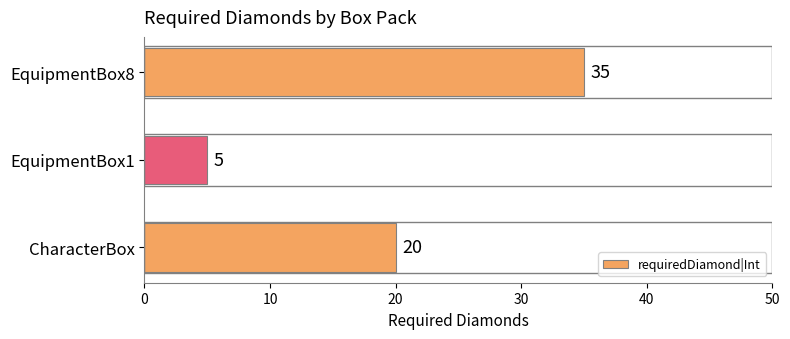

How many distinct data groups are displayed?

1